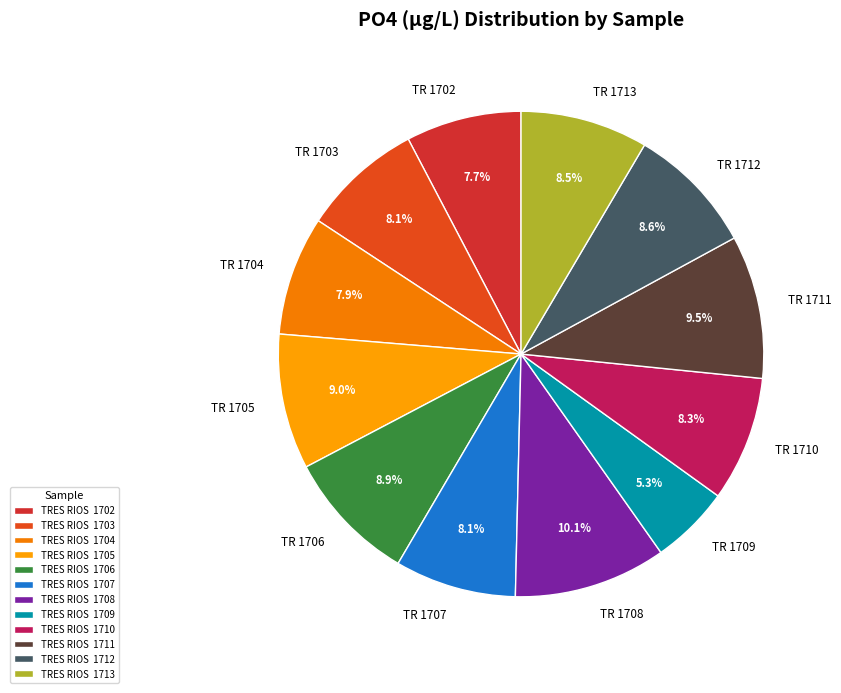

Is there any slice that represents more than half of the pie?

No